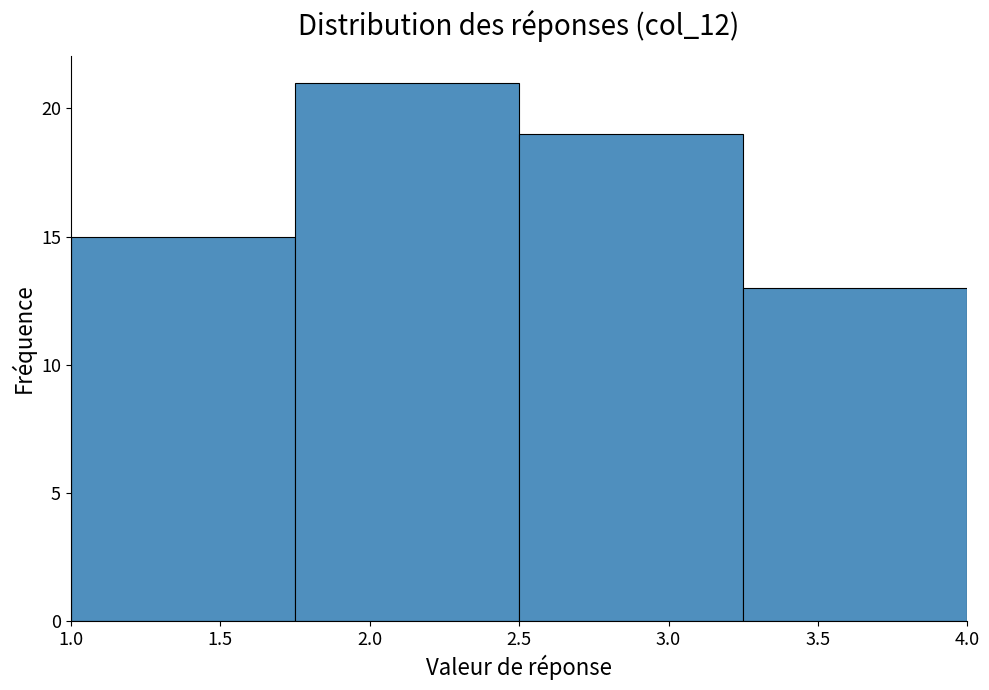

Reading left to right, list every bar in this chart as the range it spans on the x-axis followed by its height. The values are not printed on the chart, so give them approximately, as read against the axis.

1.00 to 1.75: 15
1.75 to 2.50: 21
2.50 to 3.25: 19
3.25 to 4.00: 13